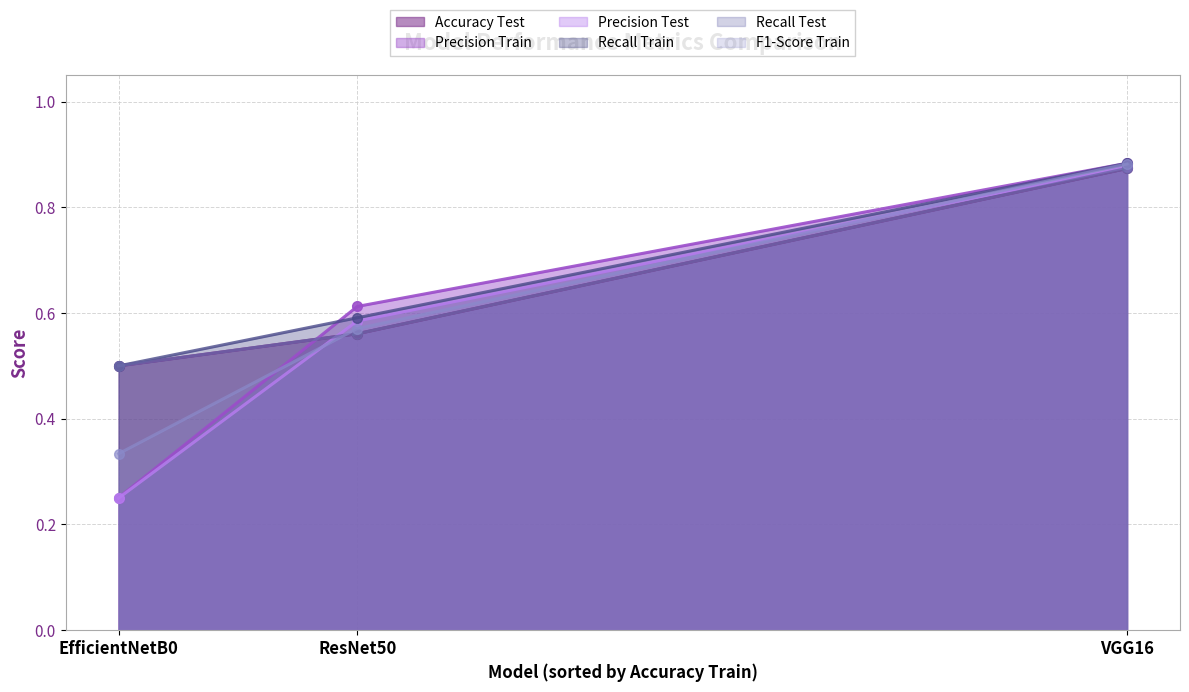

How many F1-Score Train values are between 0 and 1?

3